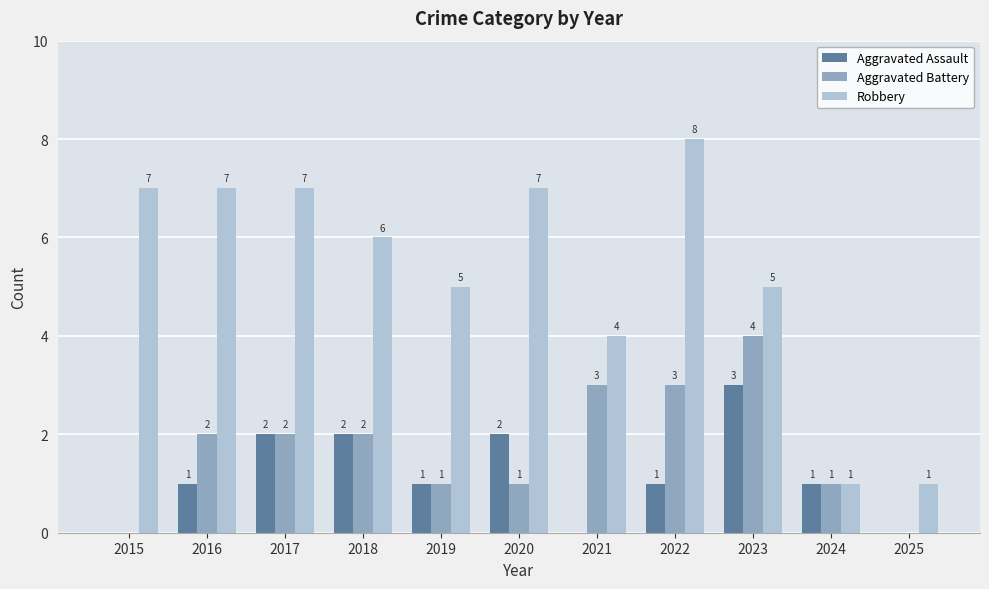

Between 2015 and 2022, which series saw the biggest shift?

Aggravated Battery